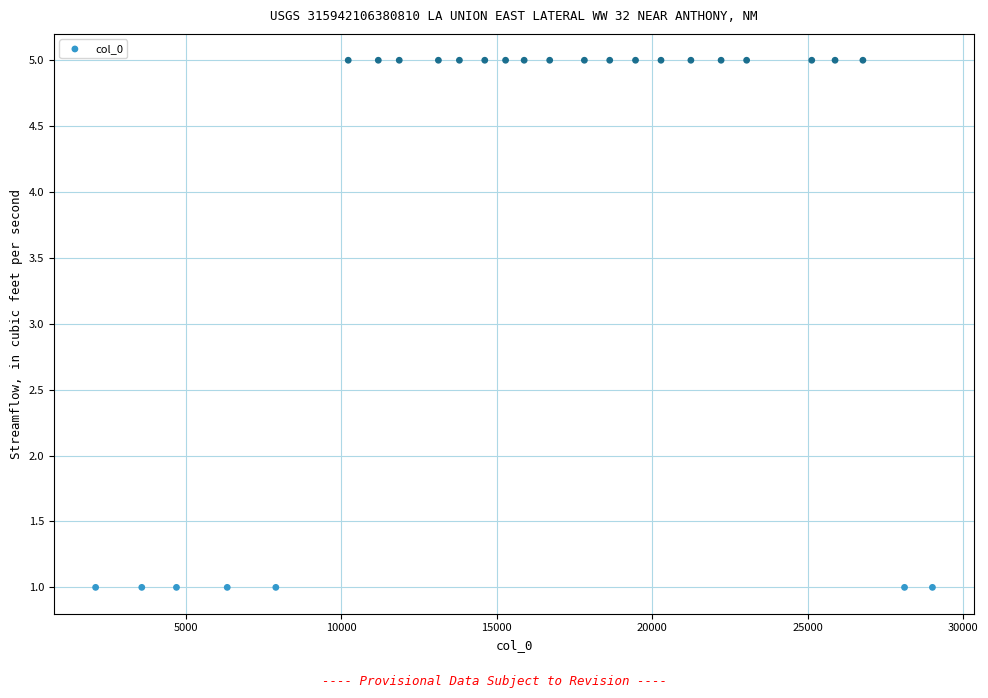

What is the range of Y values (max minus min)?

4